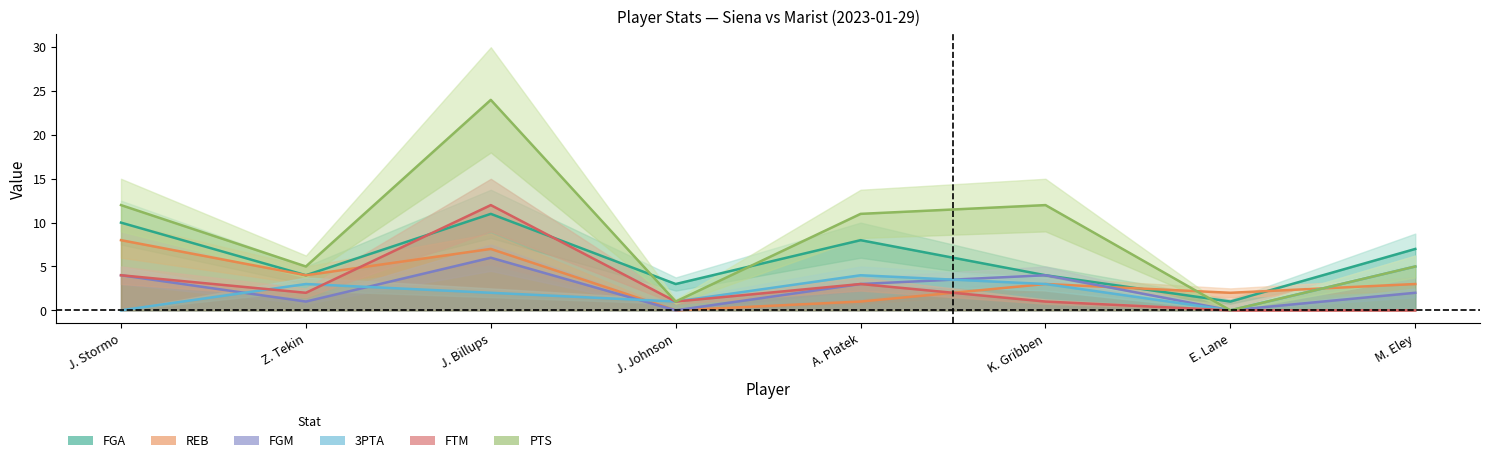

At which category does 3PTA line reach its first local peak?

Z. Tekin